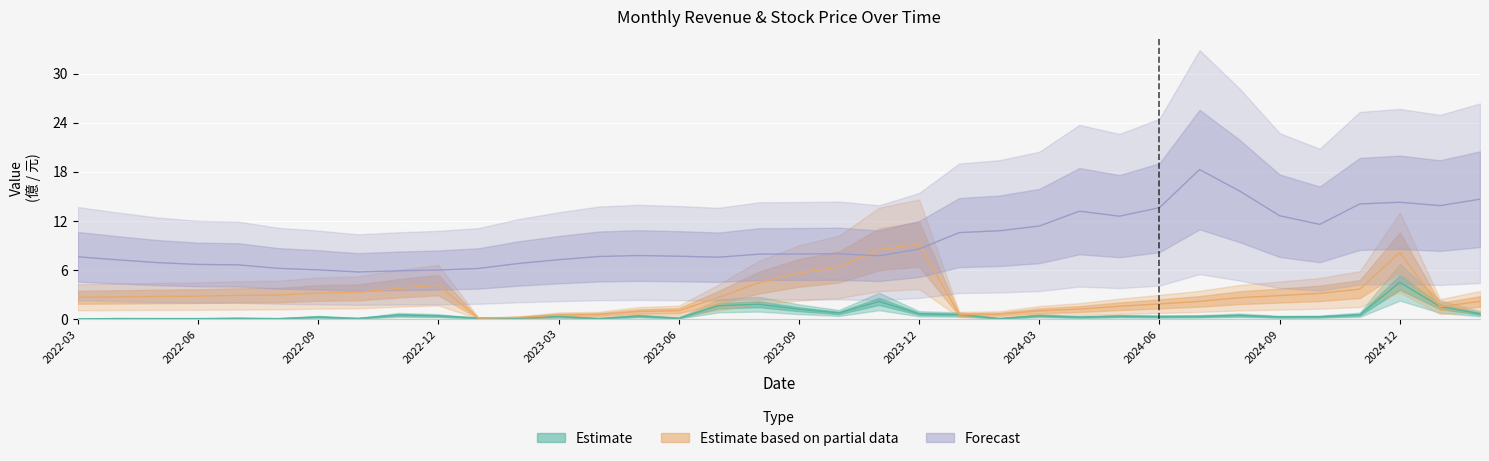

What is the total value across all series at 2023-04?

8.2